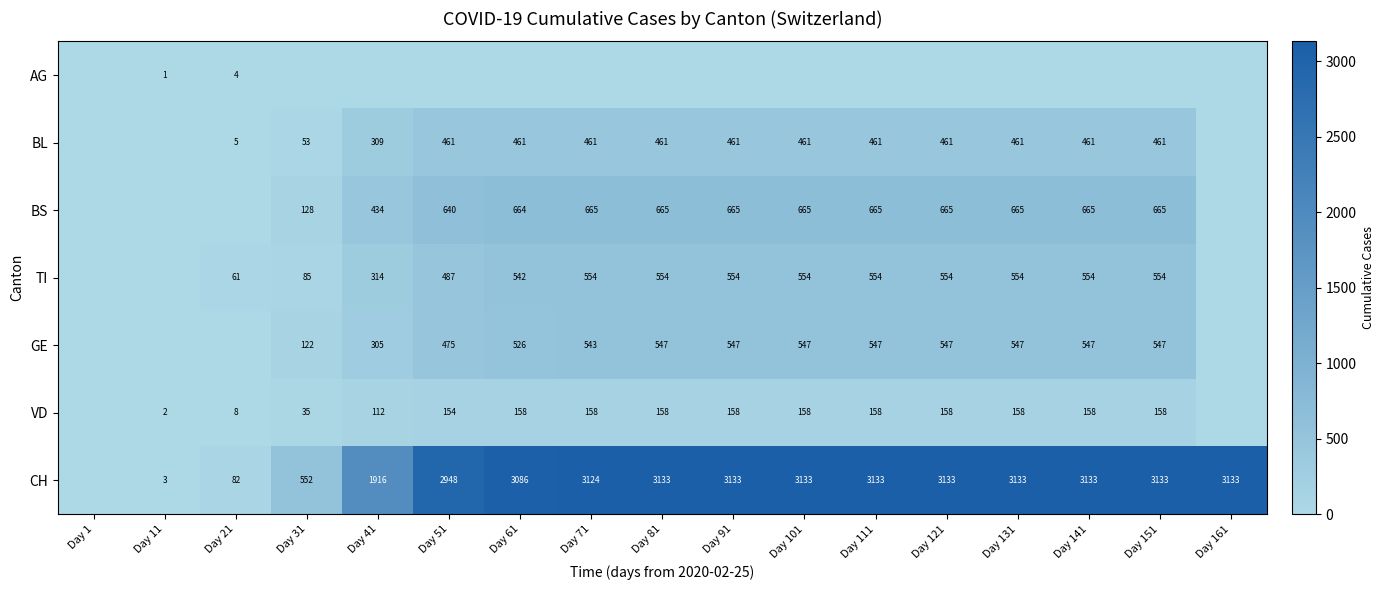

True or false: VD has a value of 81 at Day 71.

False